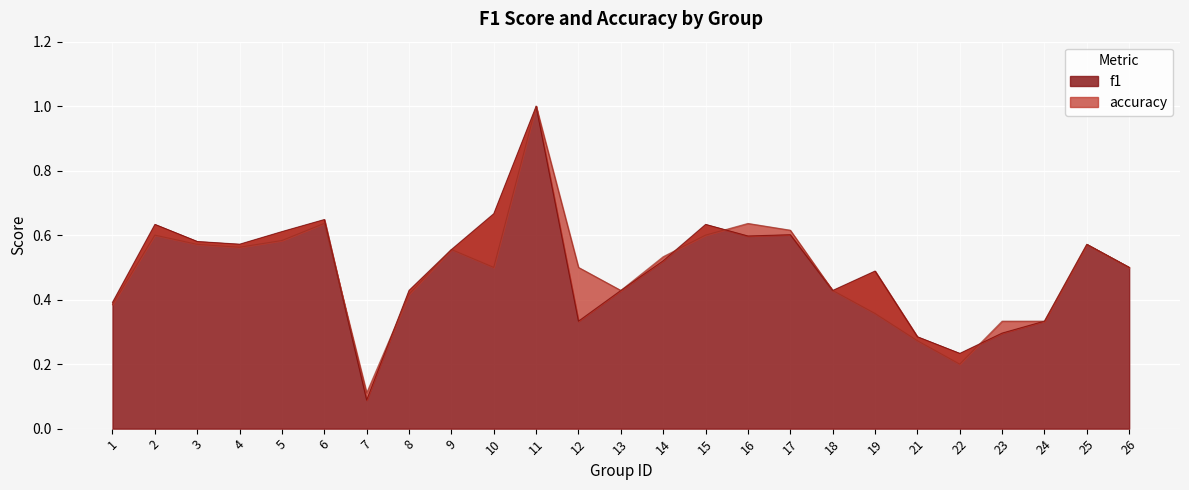

After their last crossing, which series has the higher values: f1 or accuracy?

accuracy